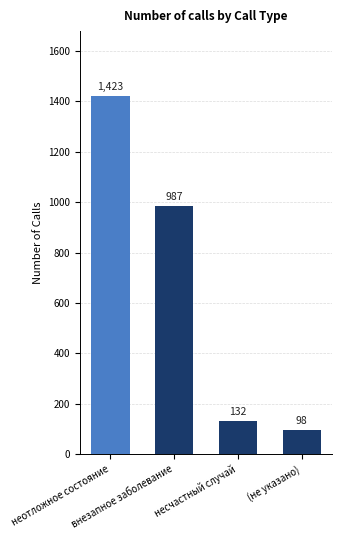

The value at несчастный случай is 229. True or false?

False